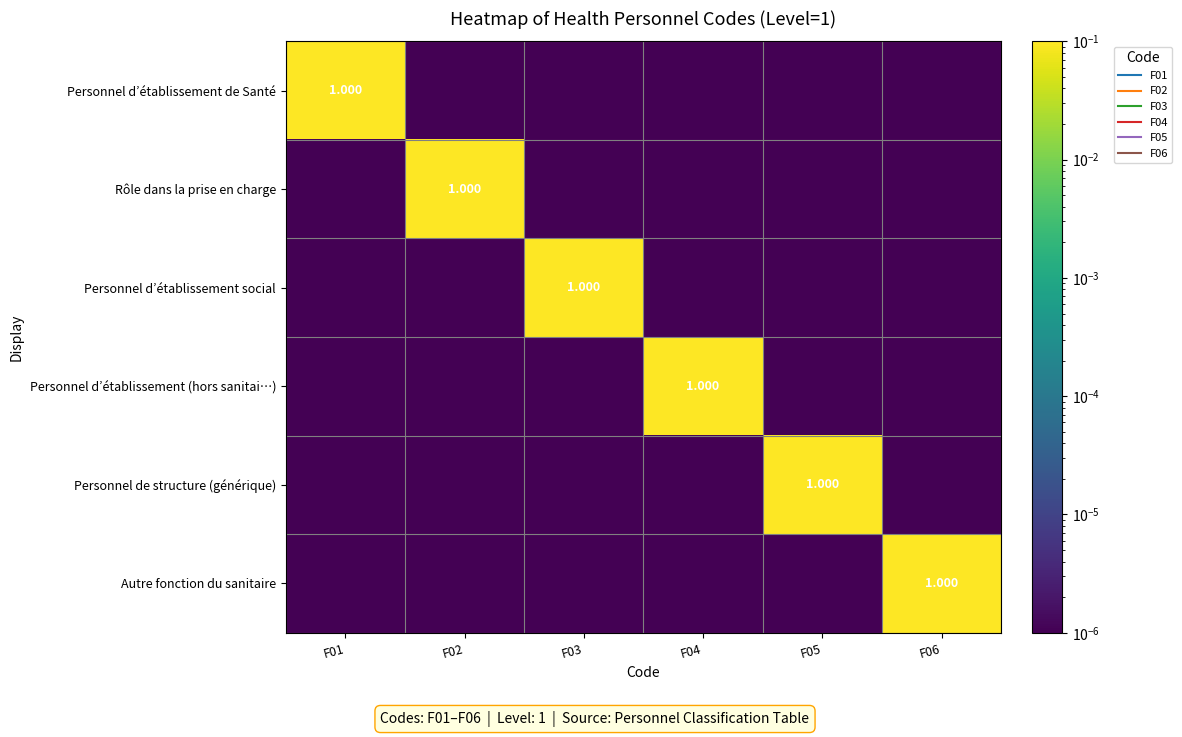

What is the difference between the maximum and minimum values in the Personnel d’établissement de Santé series?

1.0